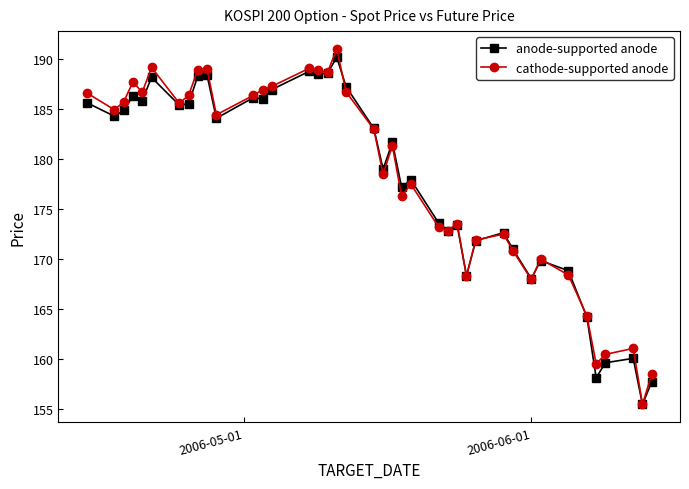

Which series has the widest spread of values?

cathode-supported anode